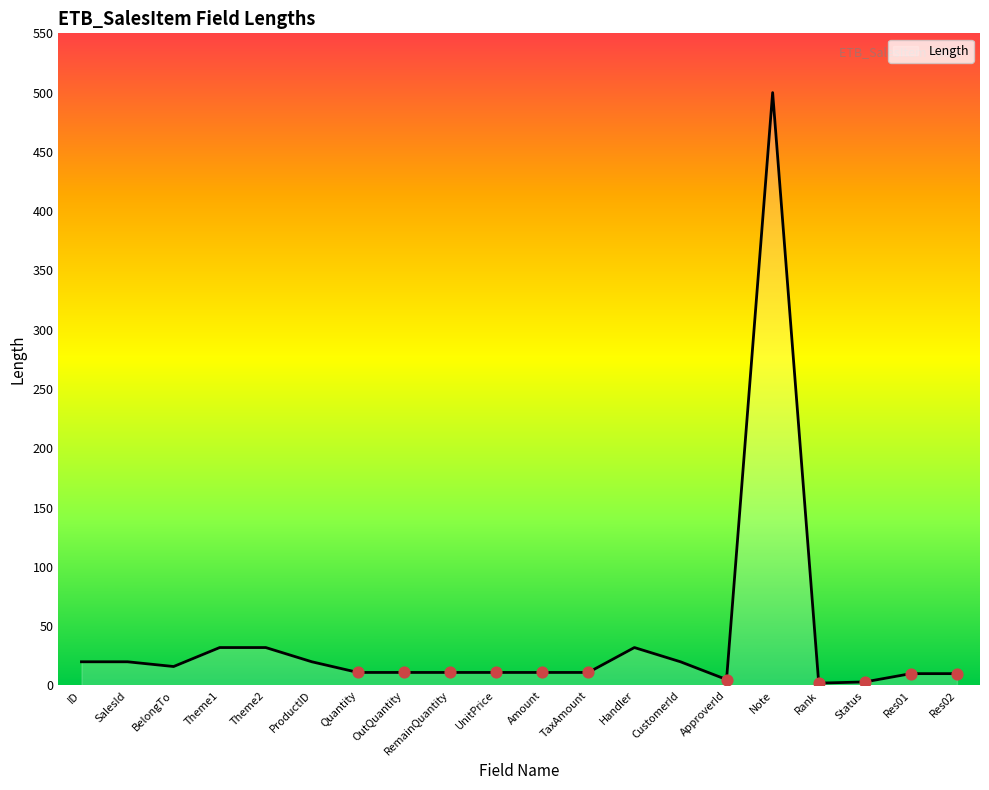

What is the ratio of the value at BelongTo to the value at RemainQuantity?

1.5